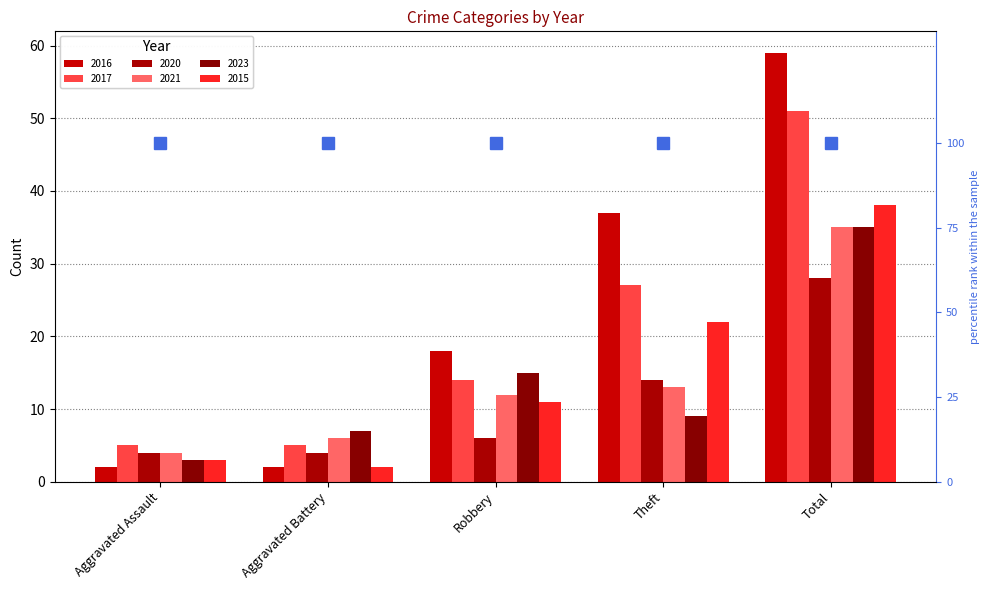

Which series has the largest total across all categories?

2016